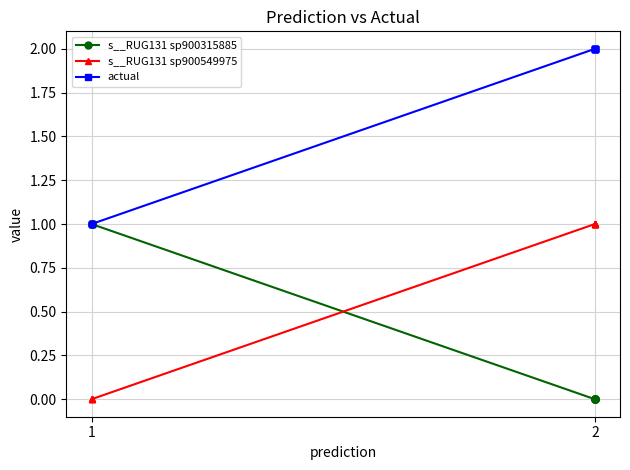

What is the difference between the maximum and minimum values in the actual series?

1.0